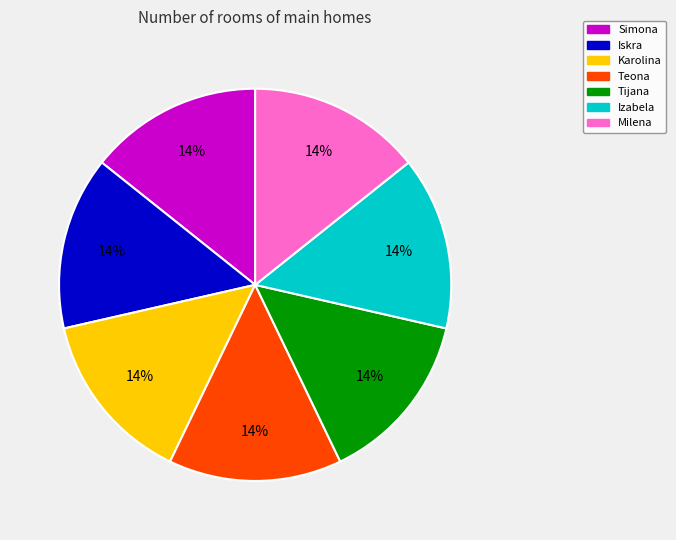

Does Teona represent more than half of the total?

No